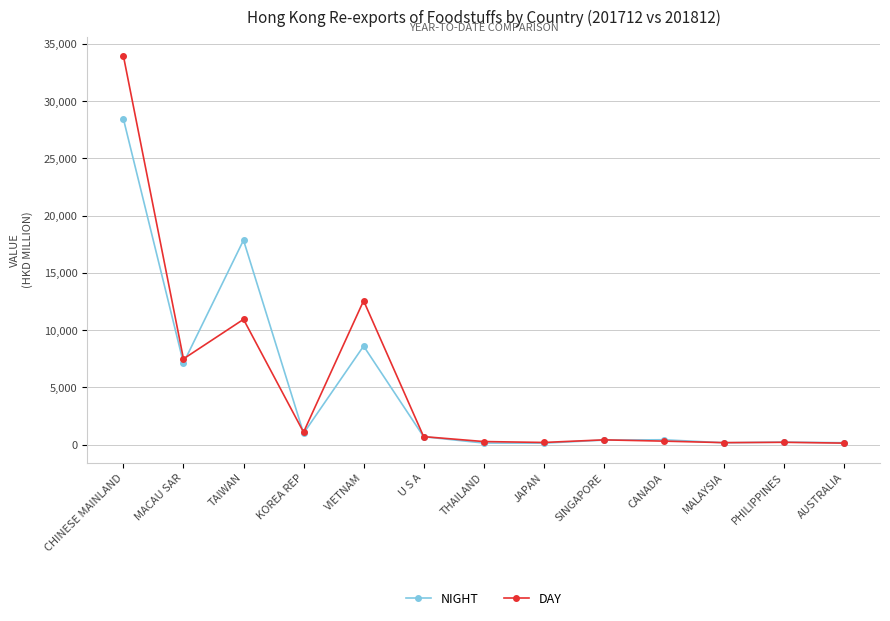

List the series in order of their peak value, highest first.

DAY, NIGHT